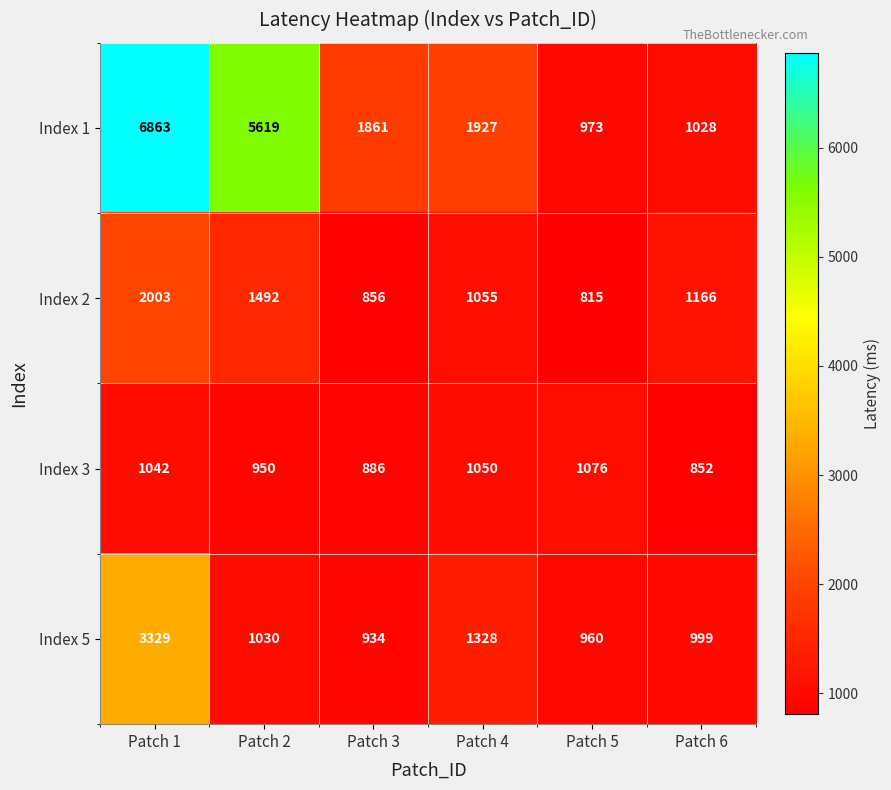

Reading right to left, transcribe all the data shown in this chart.

Index 1: Patch 6=1028	Patch 5=973	Patch 4=1927	Patch 3=1861	Patch 2=5619	Patch 1=6863
Index 2: Patch 6=1166	Patch 5=815	Patch 4=1055	Patch 3=856	Patch 2=1492	Patch 1=2003
Index 3: Patch 6=852	Patch 5=1076	Patch 4=1050	Patch 3=886	Patch 2=950	Patch 1=1042
Index 5: Patch 6=999	Patch 5=960	Patch 4=1328	Patch 3=934	Patch 2=1030	Patch 1=3329